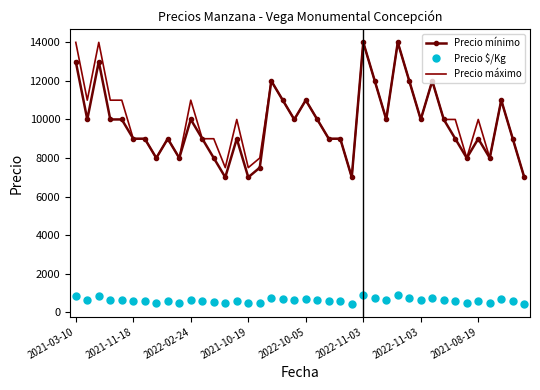

True or false: Precio mínimo and Precio $/Kg cross at least once.

False